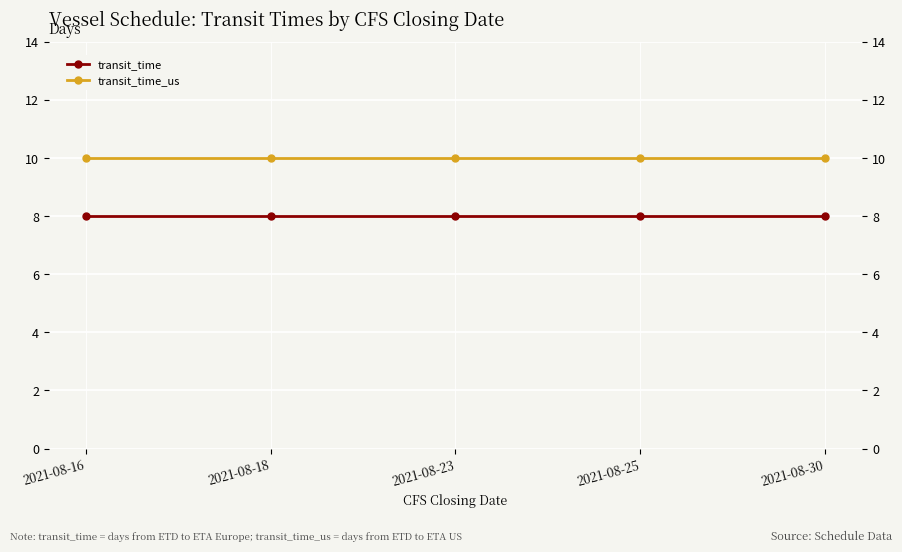

Rank the categories by transit_time_us value from lowest to highest.

2021-08-16, 2021-08-18, 2021-08-23, 2021-08-25, 2021-08-30